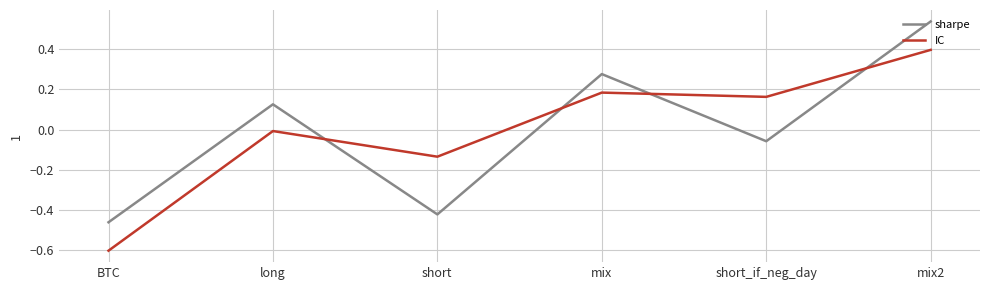

What position from the right is BTC?

6